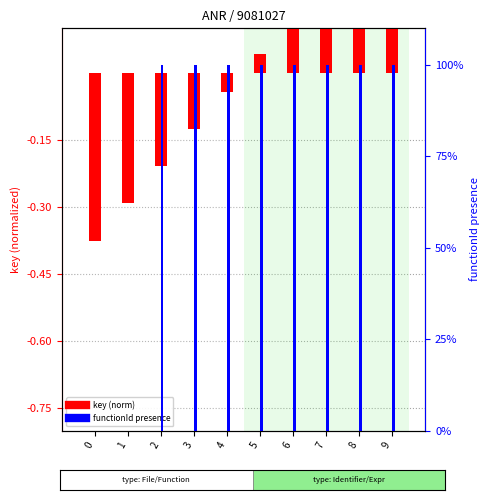

Between 2 and 4, which series saw the biggest shift?

key (norm)